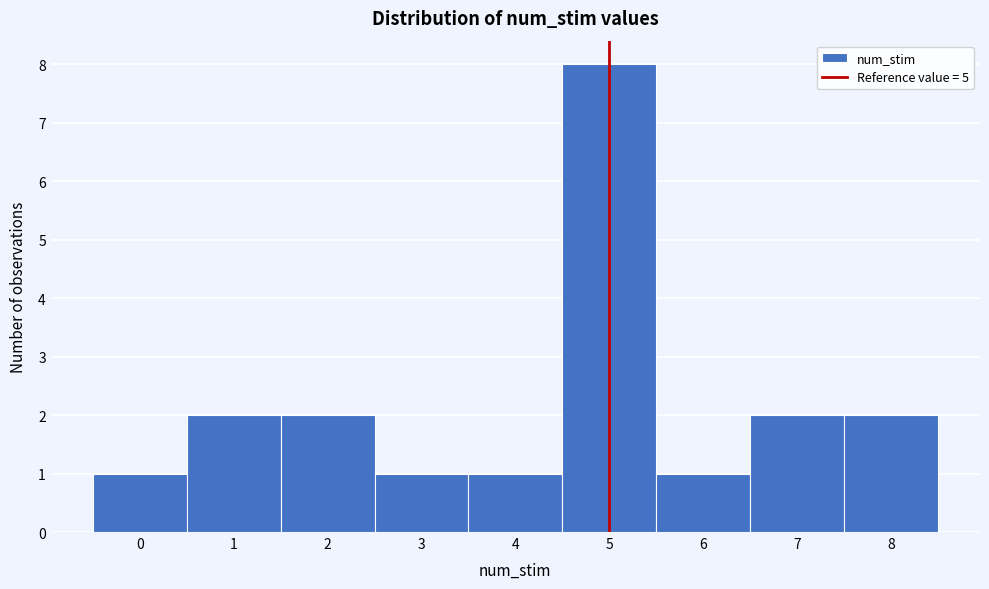

How tall is the bar that spans 0.5 to 1.5 on the x-axis? The values are not printed on the chart, so give them approximately, as read against the axis.

2